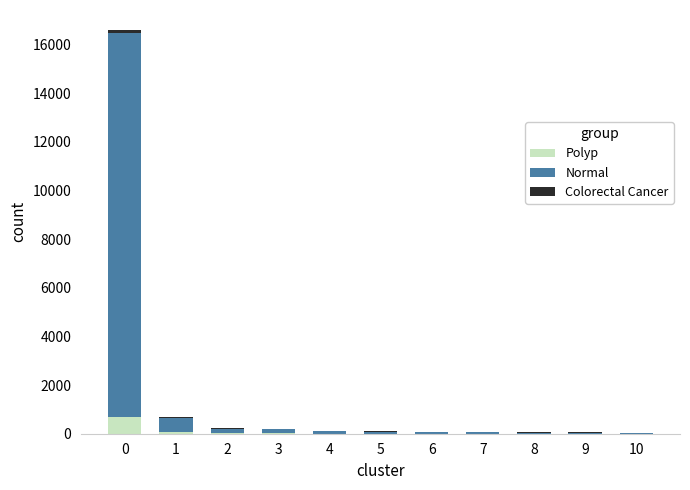

What is the highest value of the Polyp series?

706